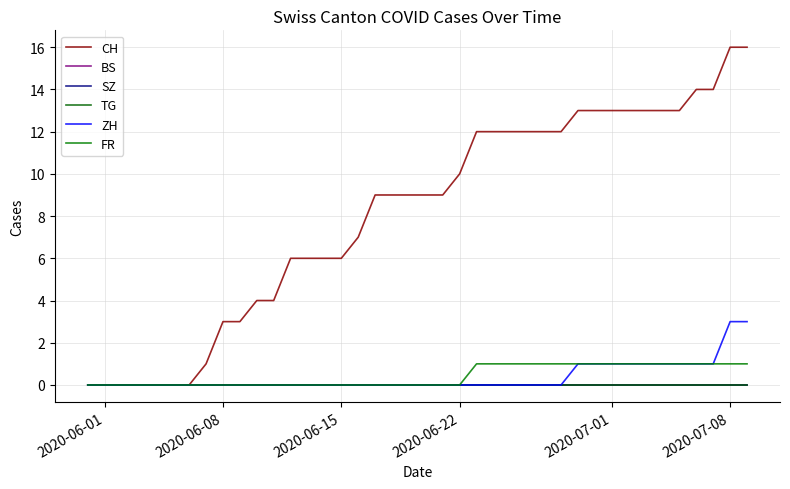

Does the chart have visible grid lines?

Yes